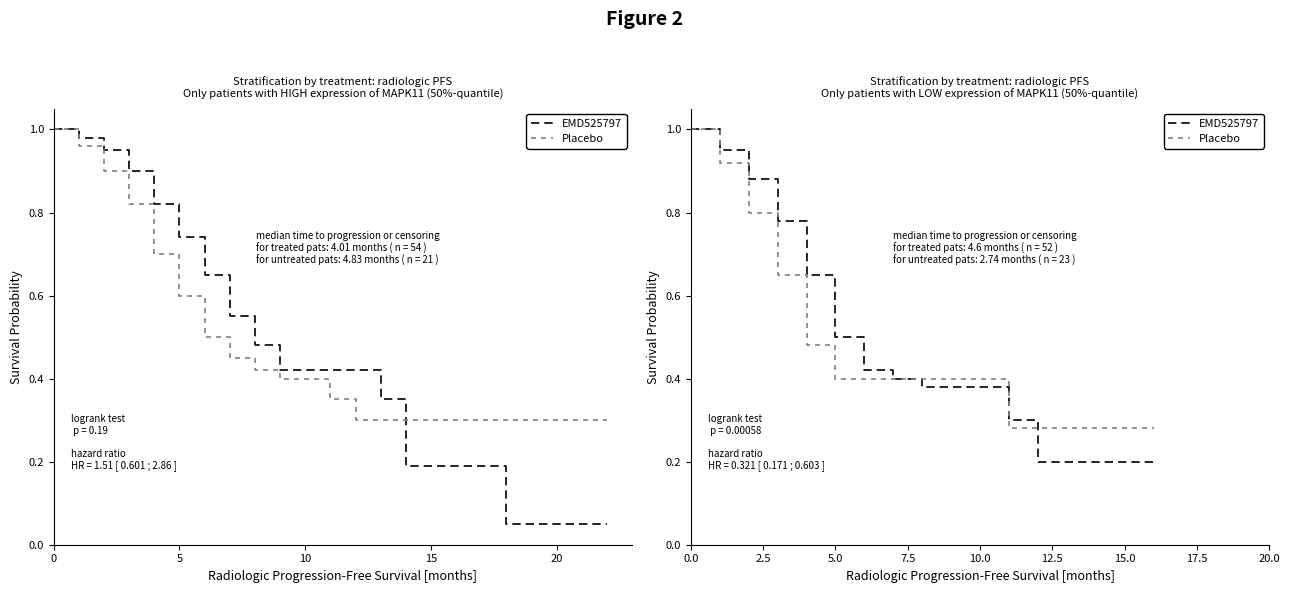

How many data points does each series have?

17